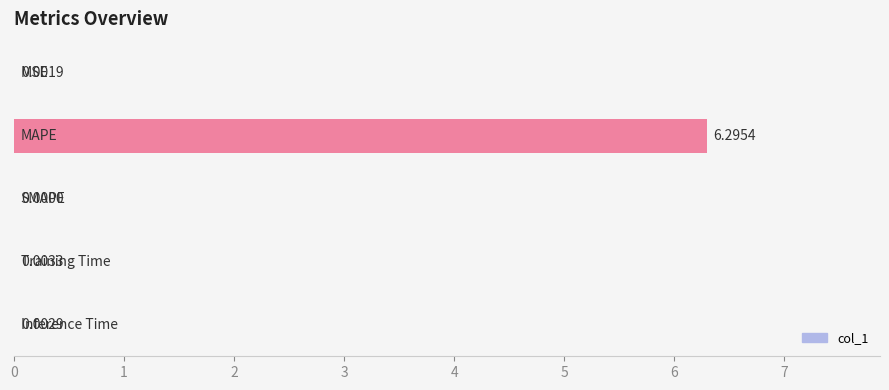

What is the sum of all values?

6.3